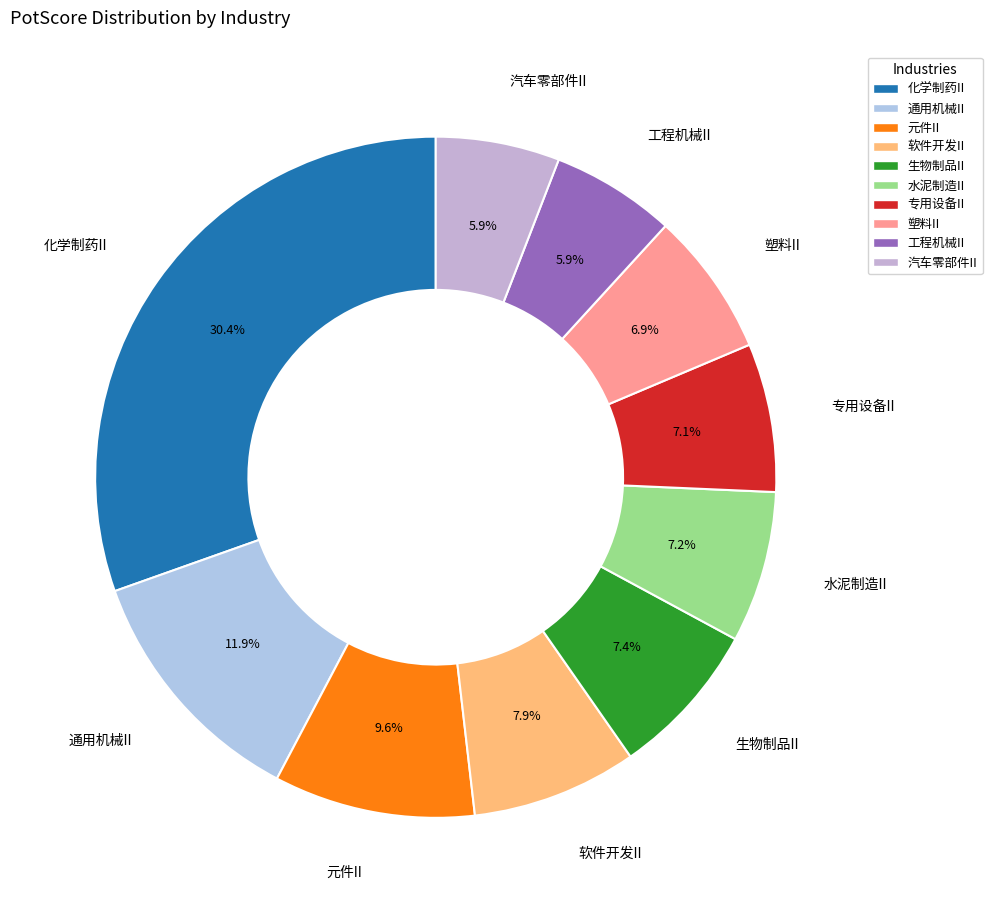

True or false: 化学制药II accounts for 17% of the total.

False